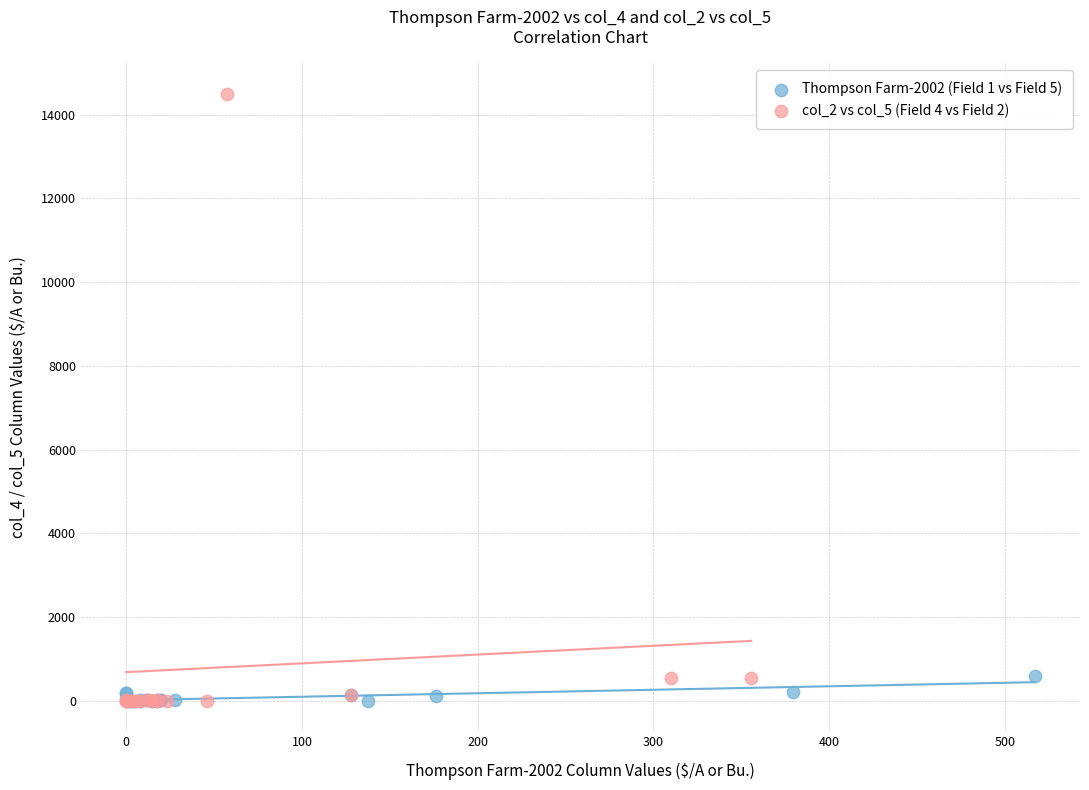

Which series reaches the maximum Y coordinate?

col_2 vs col_5 (Field 4 vs Field 2)